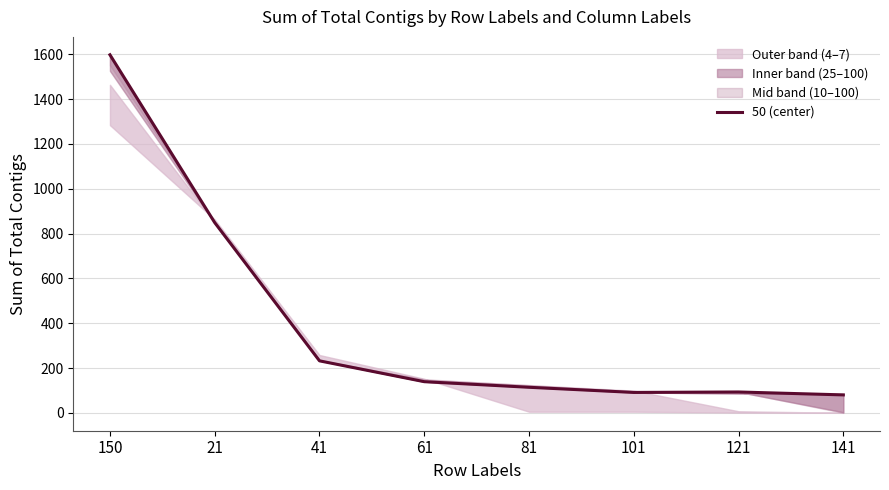

True or false: the data shows 93 at 121.

True